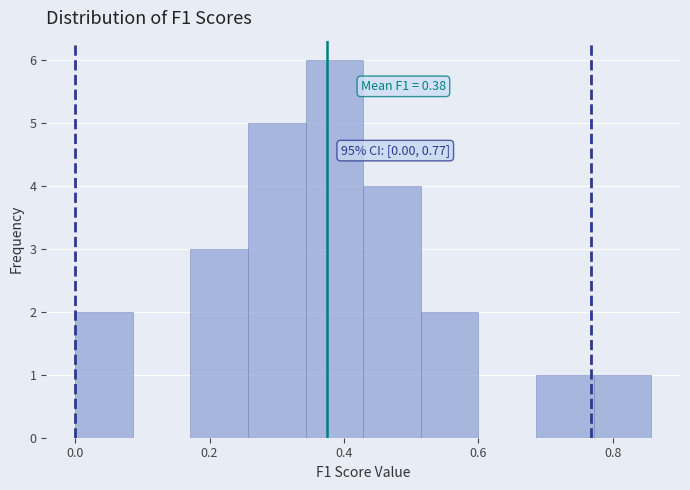

Which range on the x-axis has the tallest bar?

0.34 to 0.42